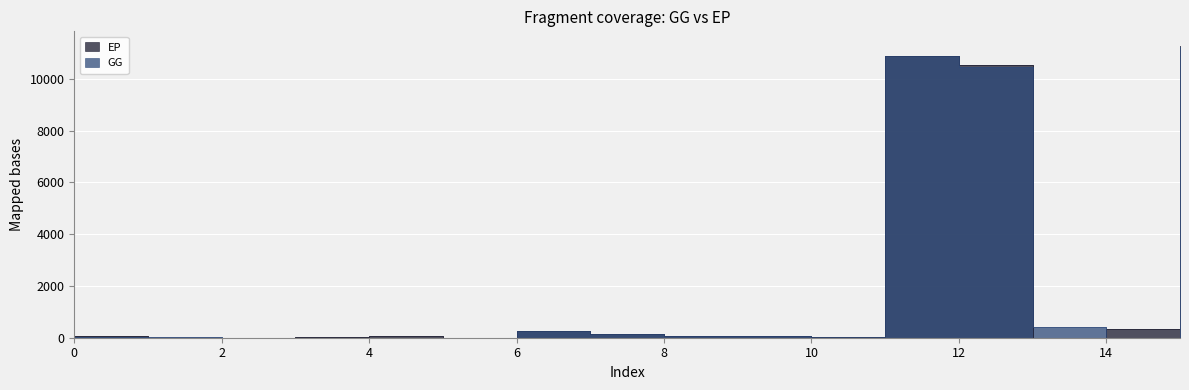

At which category does GG reach its first local valley?

8